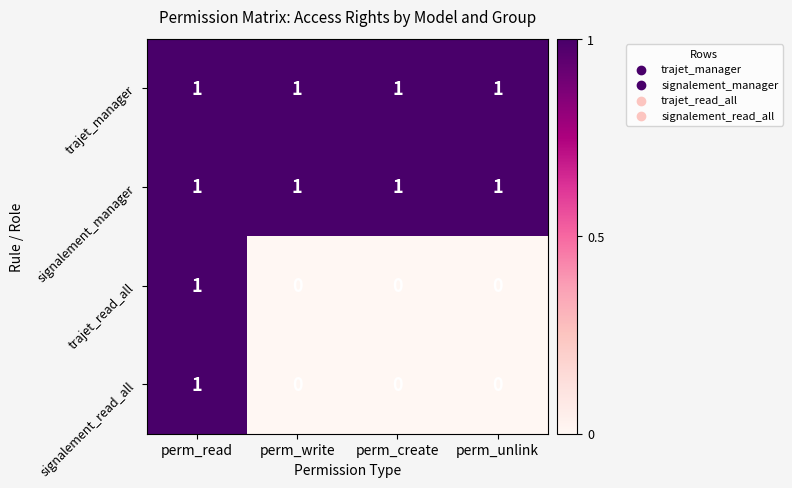

Reading left to right, what are all the values shown in this chart?

trajet_manager: perm_read=1	perm_write=1	perm_create=1	perm_unlink=1
signalement_manager: perm_read=1	perm_write=1	perm_create=1	perm_unlink=1
trajet_read_all: perm_read=1	perm_write=0	perm_create=0	perm_unlink=0
signalement_read_all: perm_read=1	perm_write=0	perm_create=0	perm_unlink=0